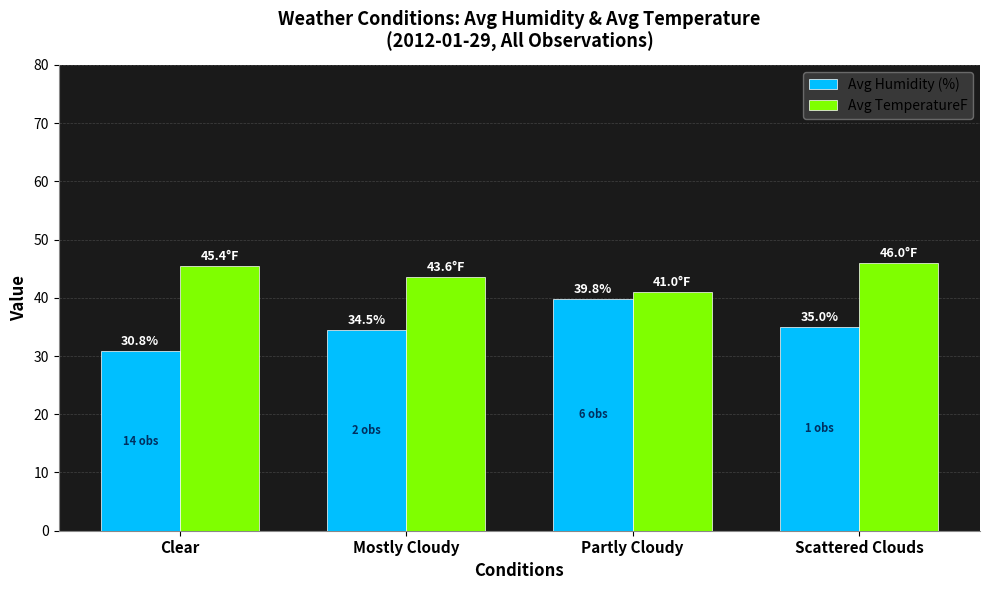

Where is Avg TemperatureF nearest to the value 43?

Mostly Cloudy